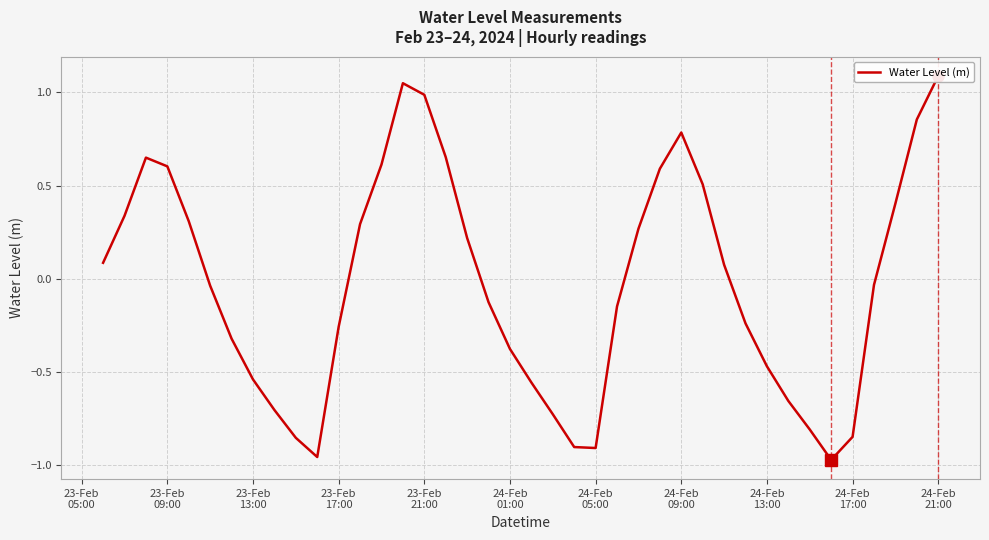

How many values are above zero?

19